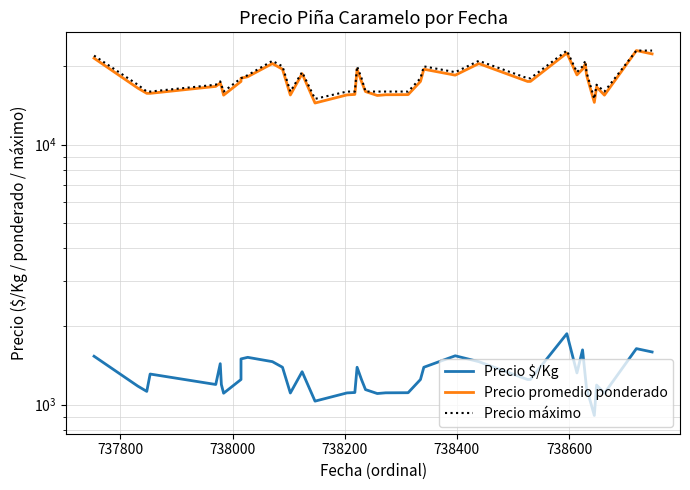

Which series has the largest range (max minus min)?

Precio promedio ponderado